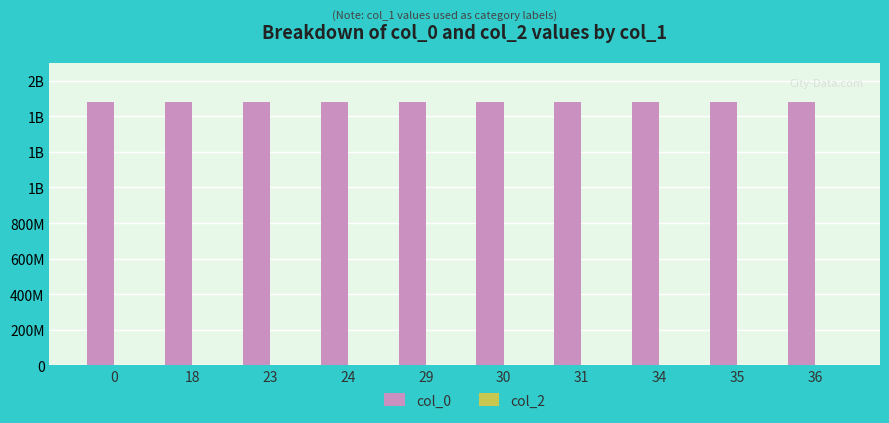

Does the chart contain any negative values?

No